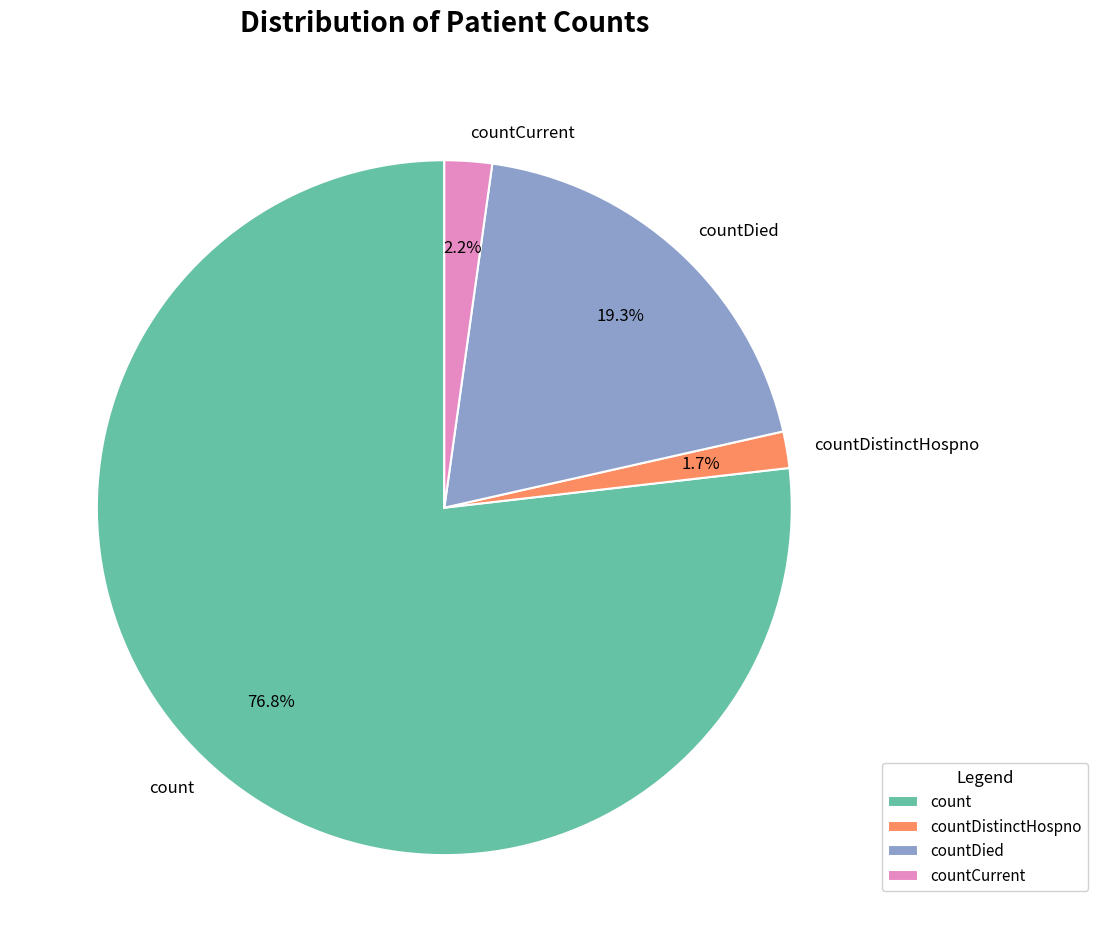

Which category has the smallest portion of the pie?

countDistinctHospno